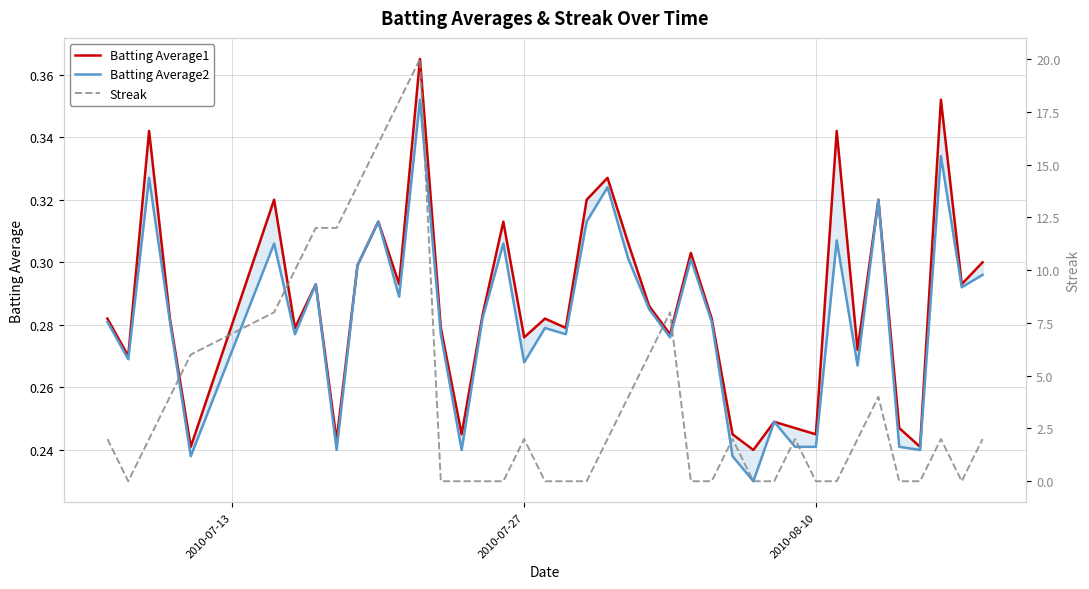

Which series has the largest range (max minus min)?

Streak